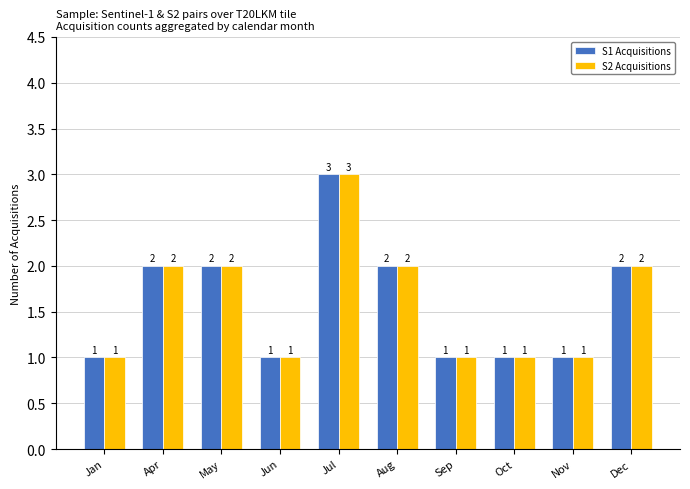

What are all the series names shown in the legend?

S1 Acquisitions, S2 Acquisitions